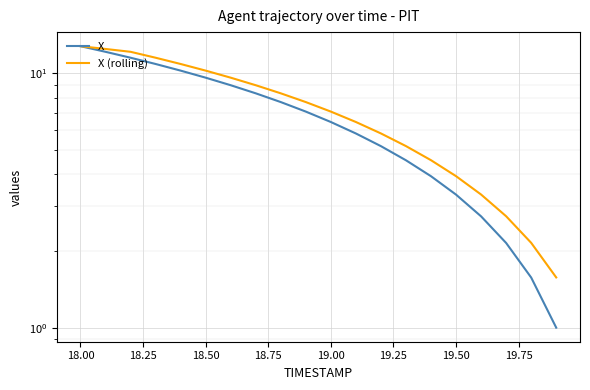

What is the value of the X point at the 7th from the left?

9.0